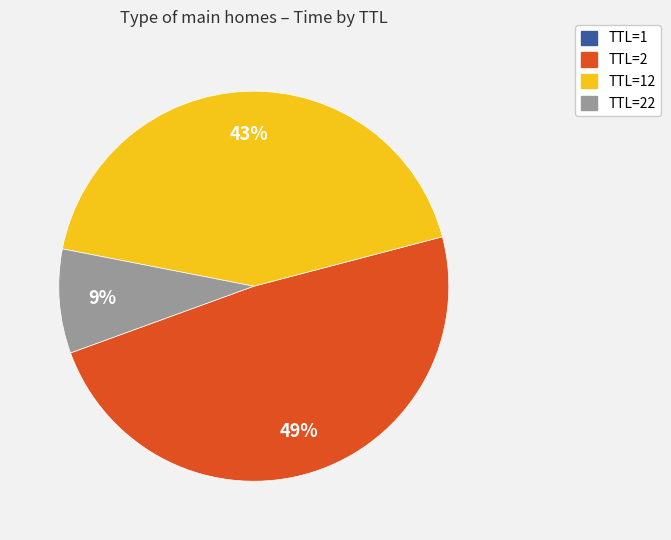

True or false: TTL=2 accounts for 37% of the total.

False